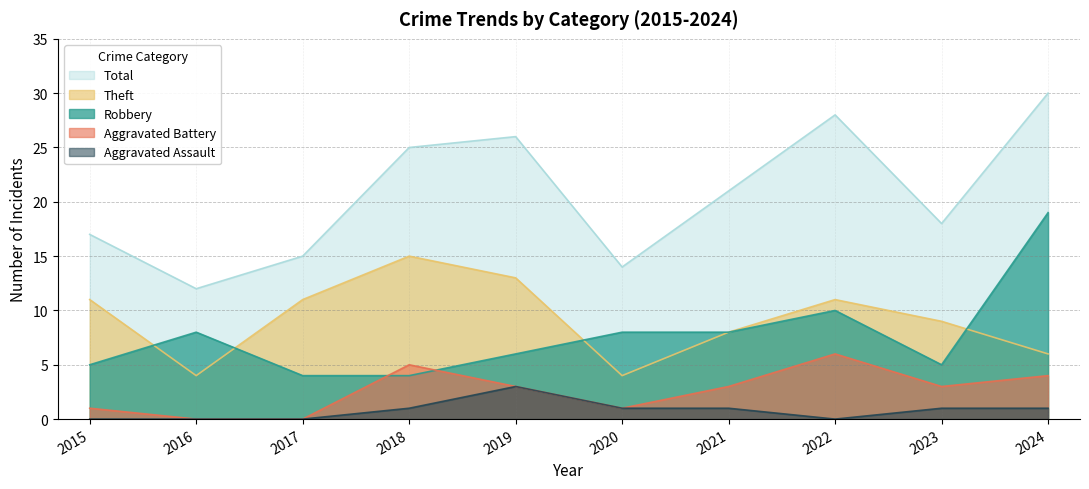

True or false: Aggravated Battery and Theft cross at least once.

False